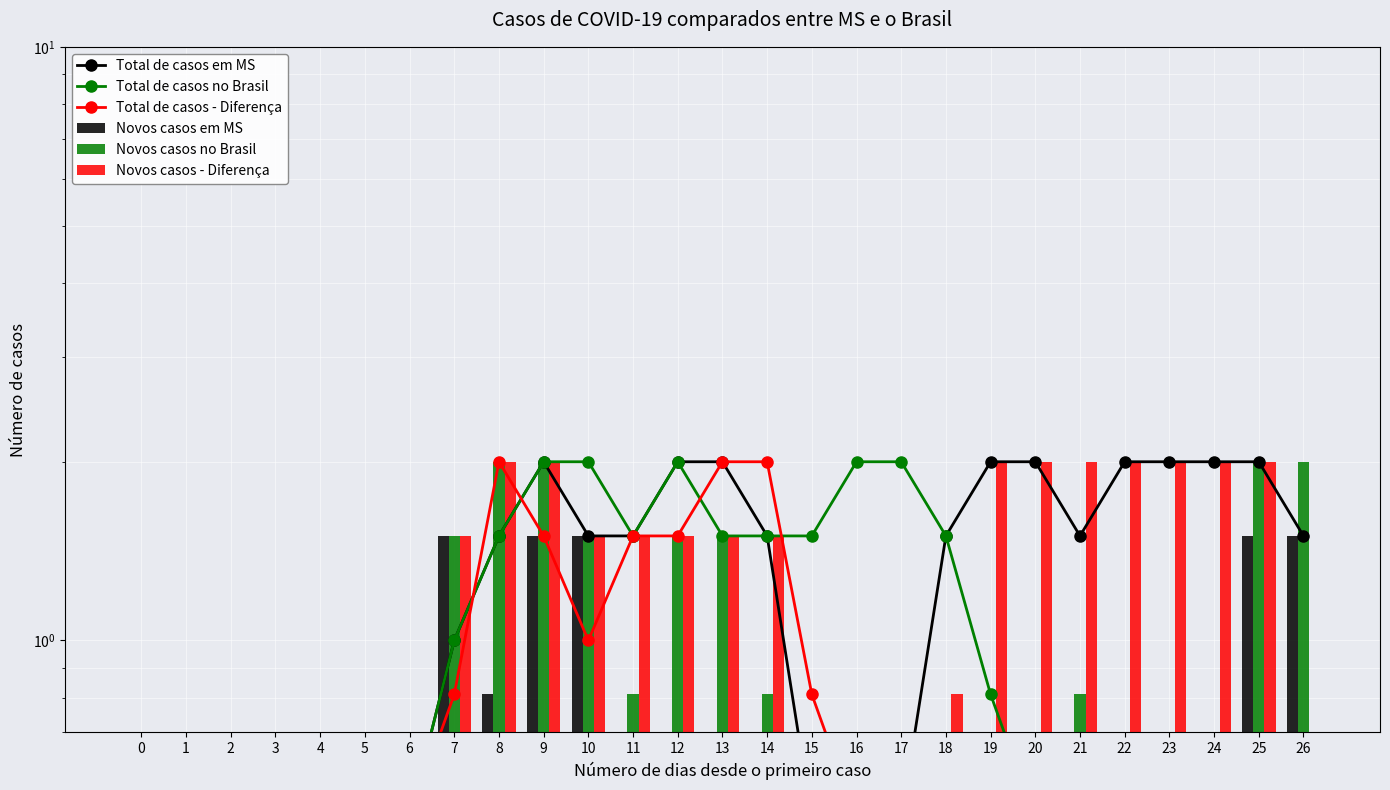

What is the difference between the maximum and minimum values in the Total de casos no Brasil series?

1.5